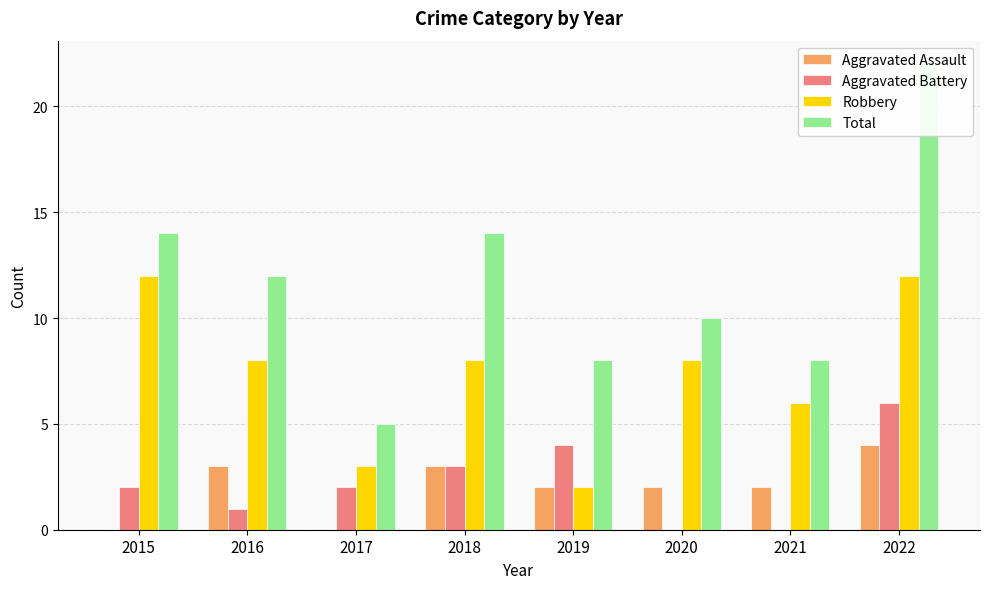

Which category has the highest value in the Aggravated Assault series?

2022